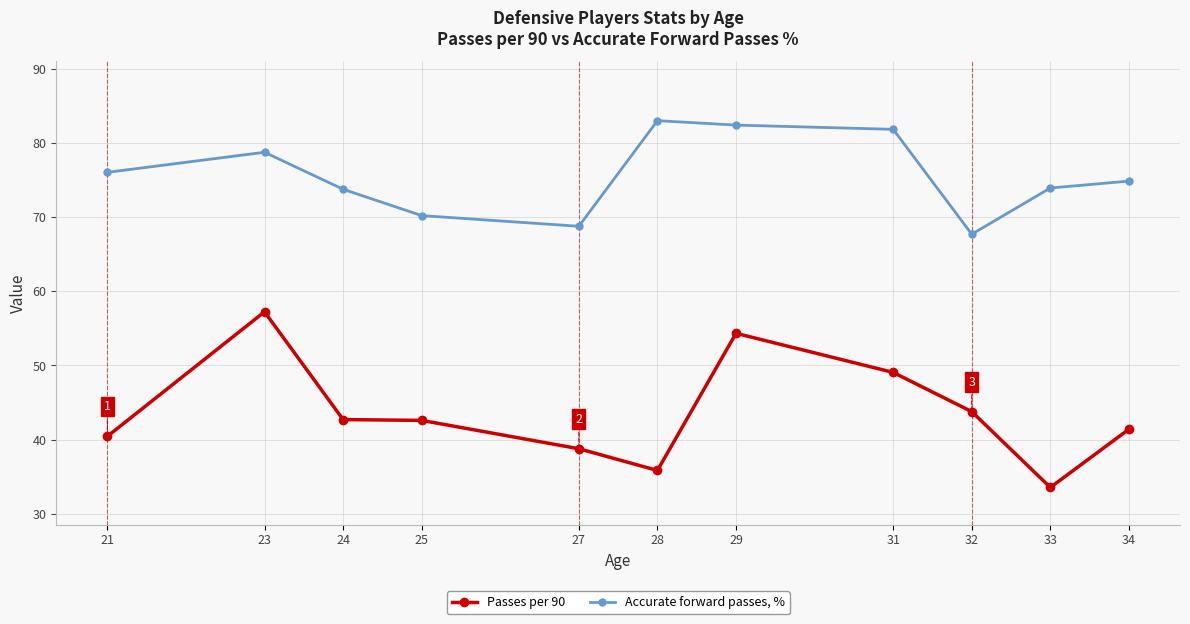

Which series has the largest total across all categories?

Accurate forward passes, %